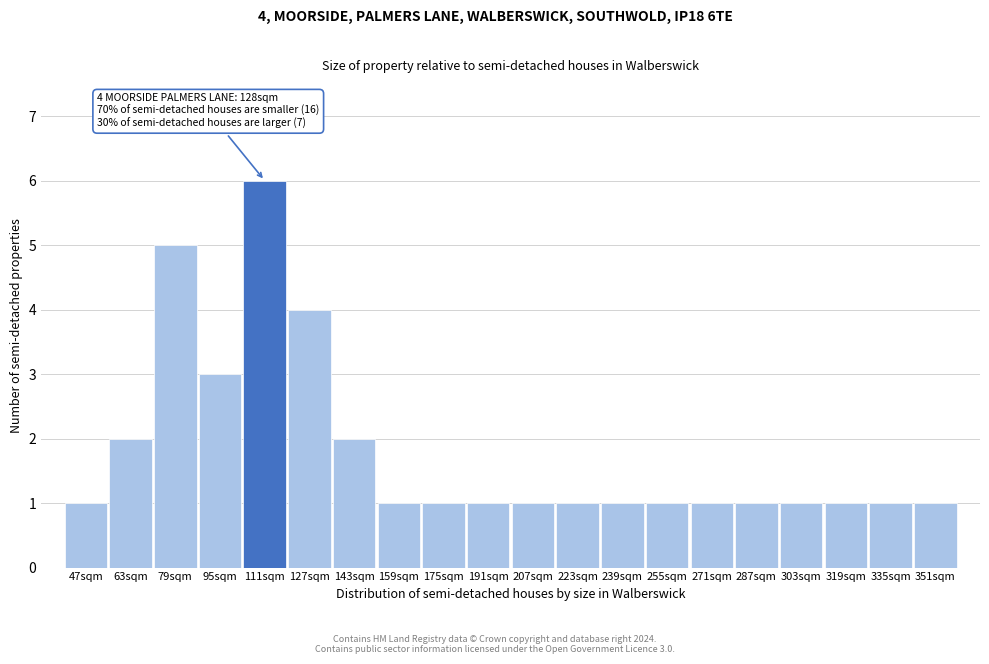

Reading right to left, extract all data points from this chart.

351sqm=1	335sqm=1	319sqm=1	303sqm=1	287sqm=1	271sqm=1	255sqm=1	239sqm=1	223sqm=1	207sqm=1	191sqm=1	175sqm=1	159sqm=1	143sqm=2	127sqm=4	111sqm=6	95sqm=3	79sqm=5	63sqm=2	47sqm=1